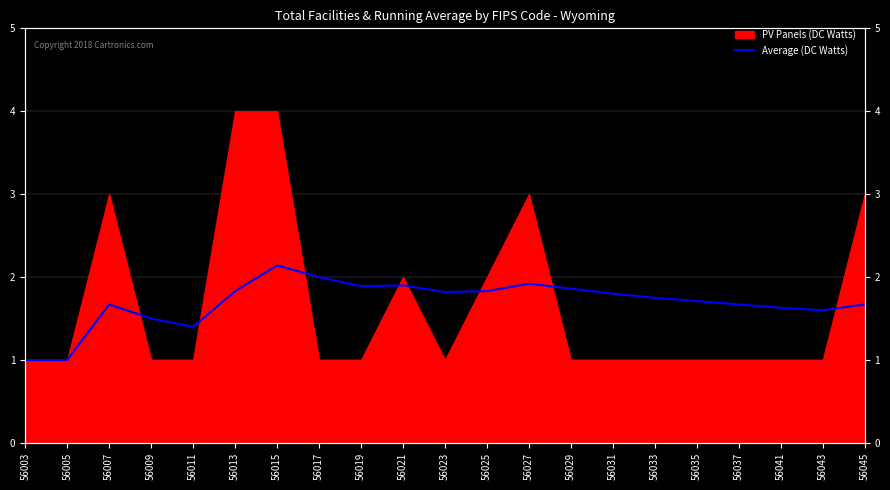

The value at 56031 is 0.8. True or false?

False